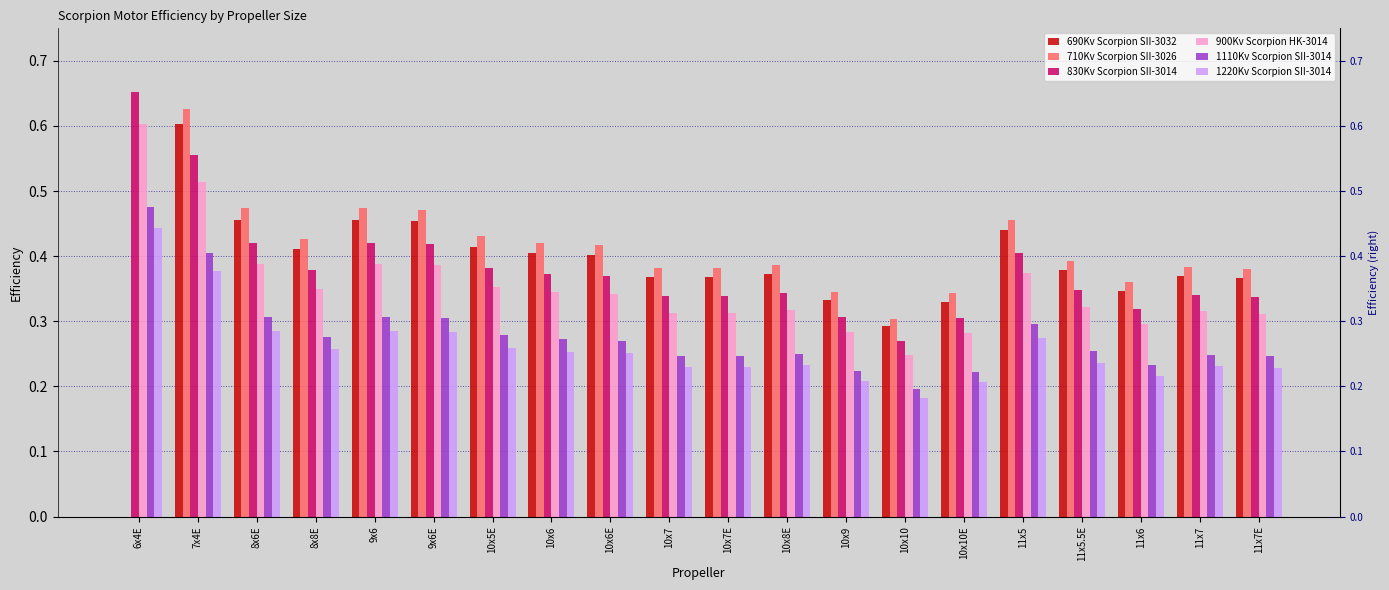

Which series has the largest total across all categories?

710Kv Scorpion SII-3026